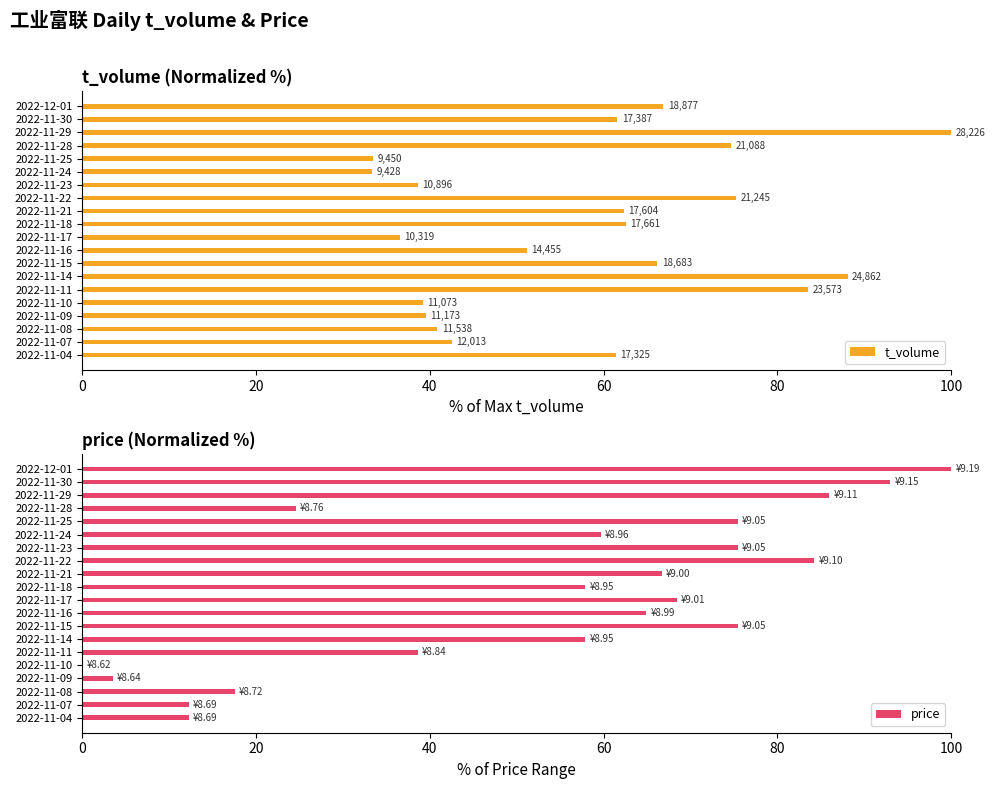

The price series shows 12.3 at 2022-11-04. True or false?

True